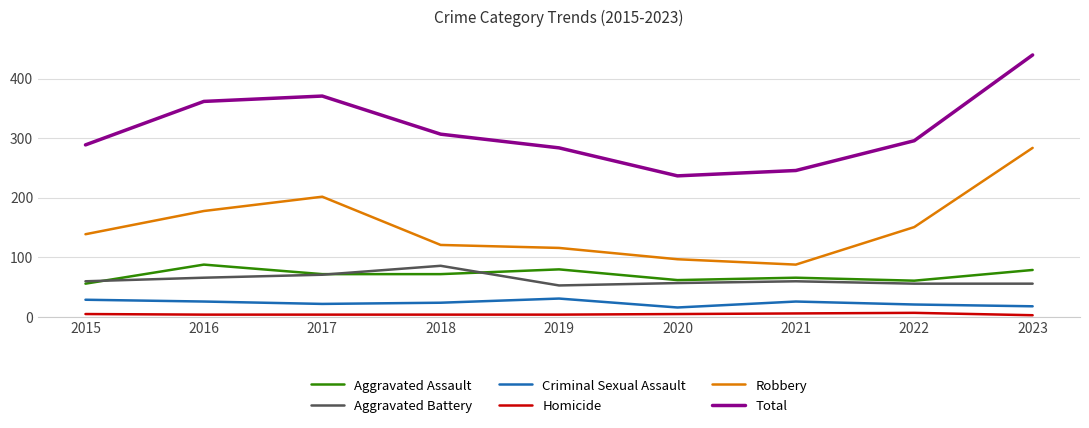

True or false: Aggravated Assault and Homicide cross at least once.

False